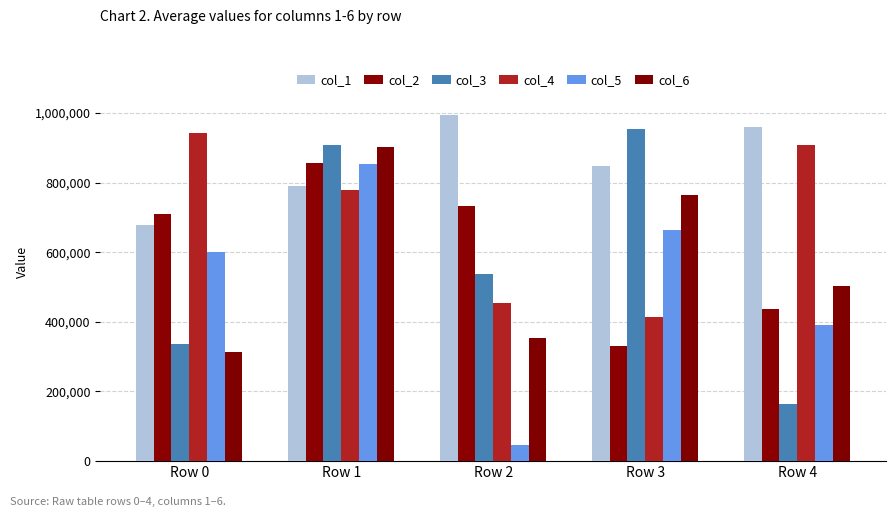

Reading left to right, list all the values displayed in this chart.

col_1: Row 0=678680	Row 1=790433	Row 2=995224	Row 3=846855	Row 4=960692
col_2: Row 0=709442	Row 1=855382	Row 2=733743	Row 3=330623	Row 4=436945
col_3: Row 0=336813	Row 1=907717	Row 2=538837	Row 3=953467	Row 4=162650
col_4: Row 0=943144	Row 1=778679	Row 2=455126	Row 3=413911	Row 4=907940
col_5: Row 0=599604	Row 1=852607	Row 2=46428	Row 3=664975	Row 4=390320
col_6: Row 0=312000	Row 1=901942	Row 2=353197	Row 3=763832	Row 4=504239